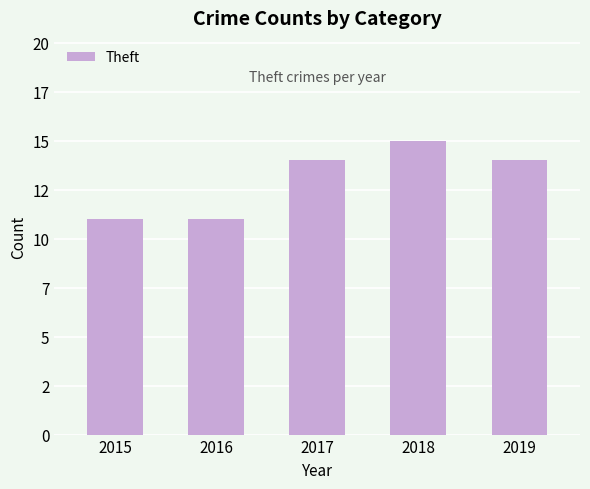

What is the maximum value shown in the chart?

15